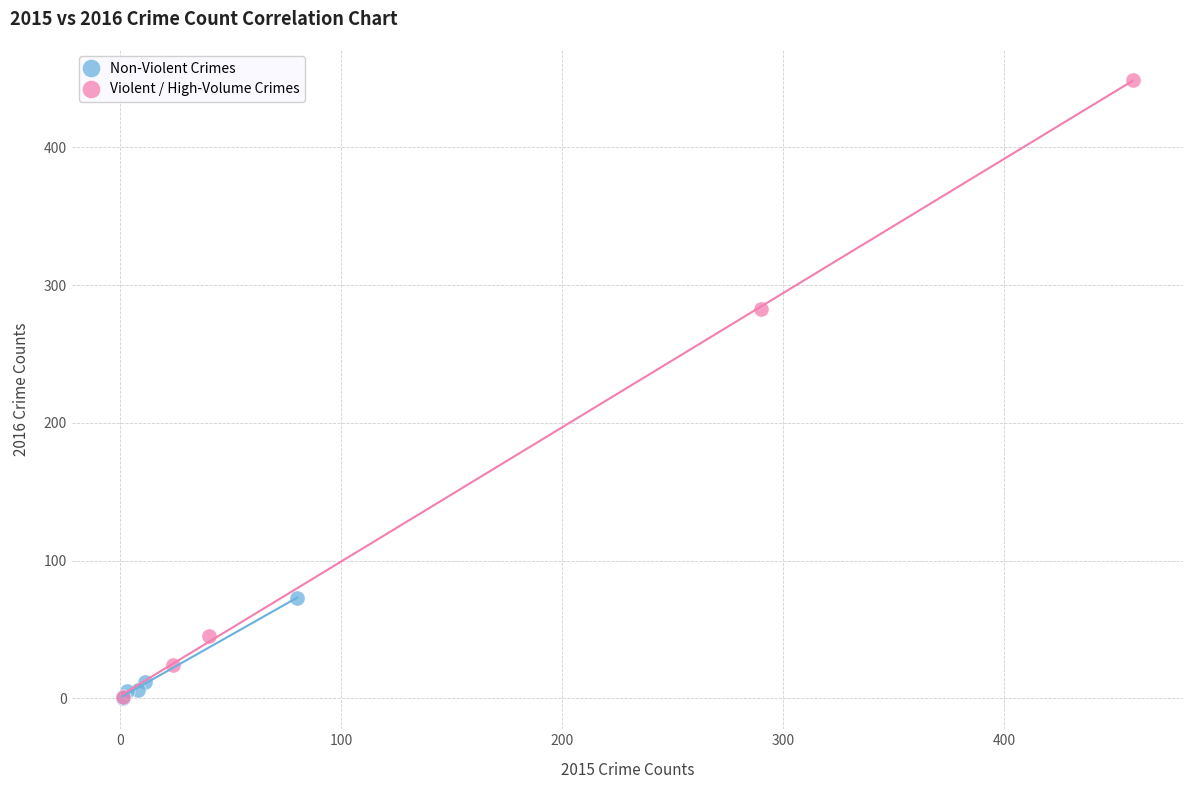

Which series has the largest Y range (max minus min)?

Violent / High-Volume Crimes